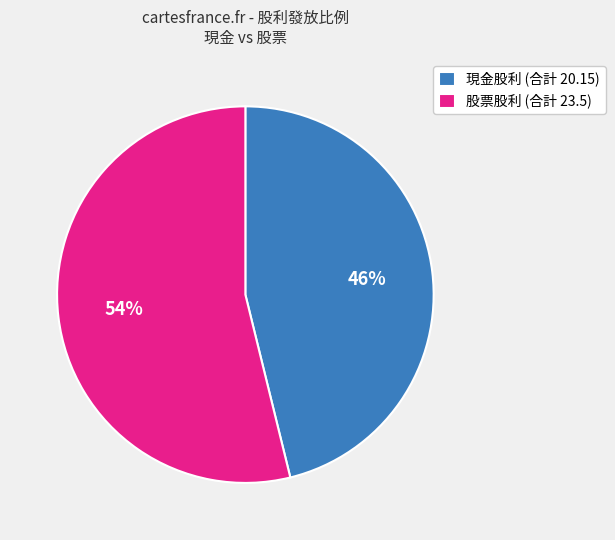

How many segments does this pie chart have?

2